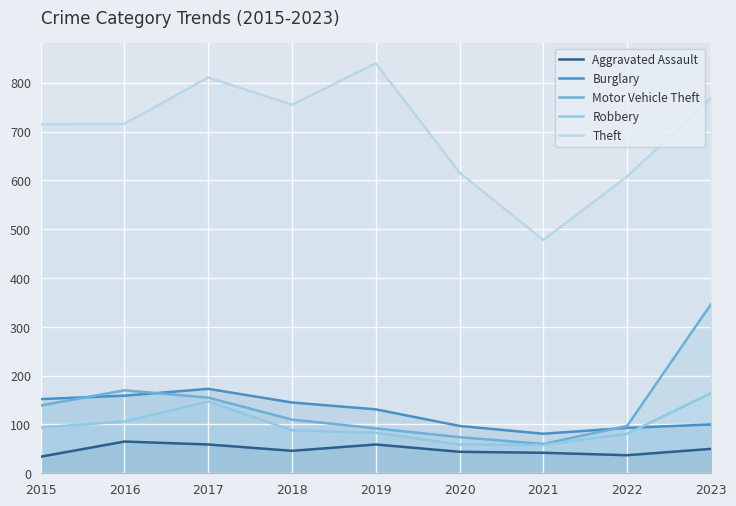

List the series in order of their peak value, lowest first.

Aggravated Assault, Robbery, Burglary, Motor Vehicle Theft, Theft